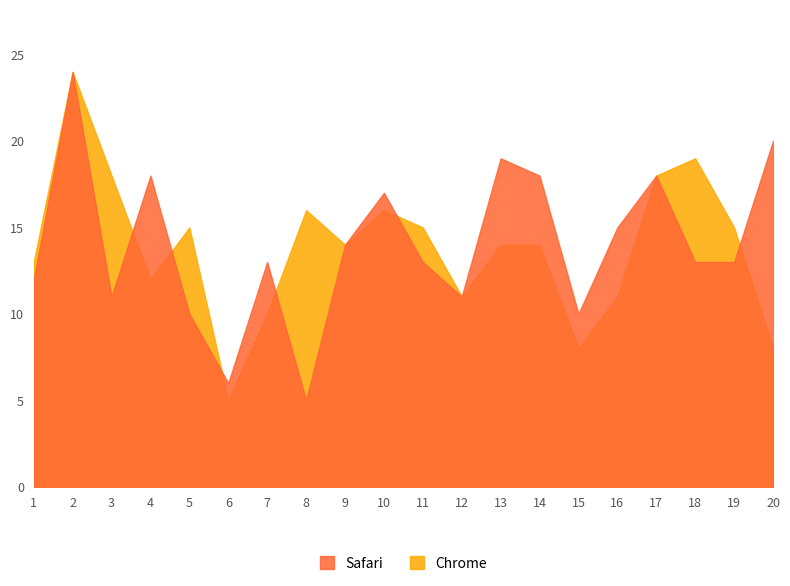

Between 6 and 9, which series saw the biggest shift?

Chrome